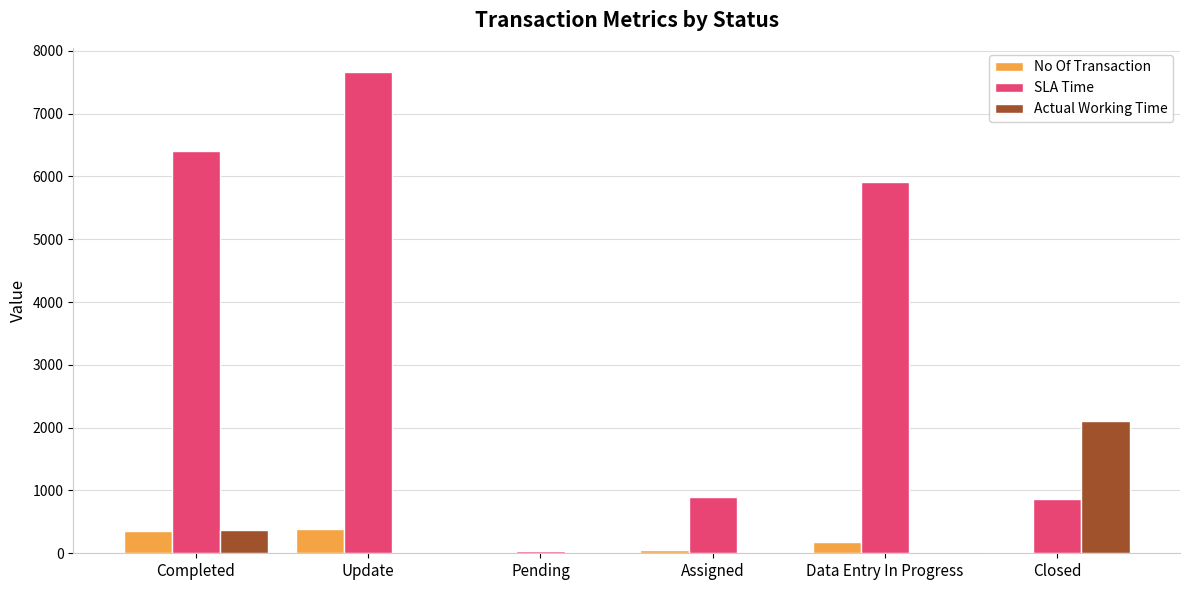

Which series changed the most between Completed and Assigned?

SLA Time